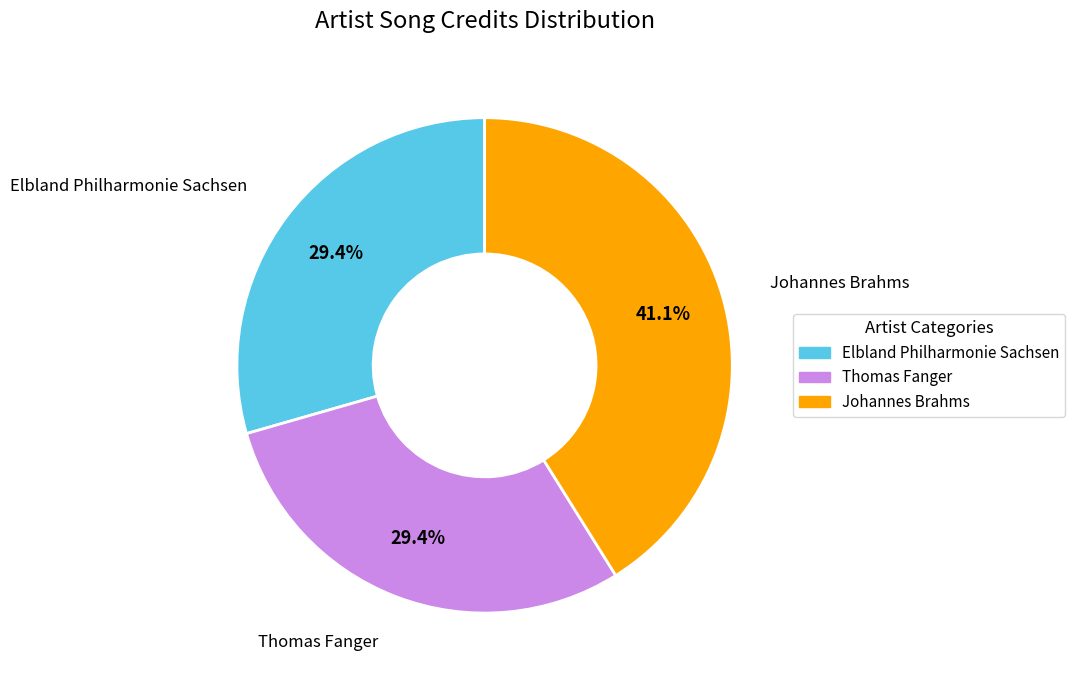

Count the number of slices in the pie.

3